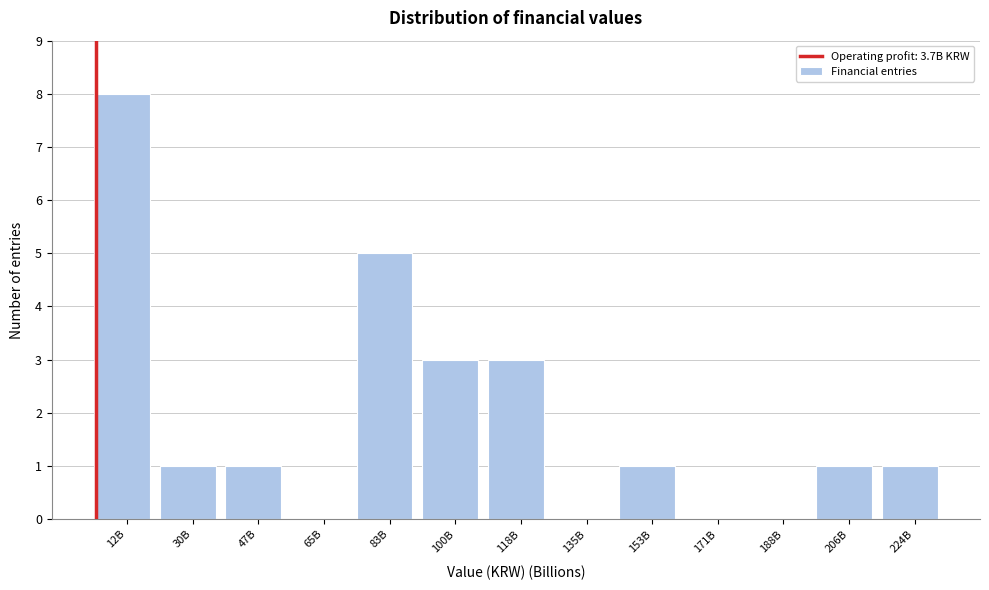

Reading left to right, what are all the values shown in this chart?

12B=8	30B=1	47B=1	65B=0	83B=5	100B=3	118B=3	135B=0	153B=1	171B=0	188B=0	206B=1	224B=1